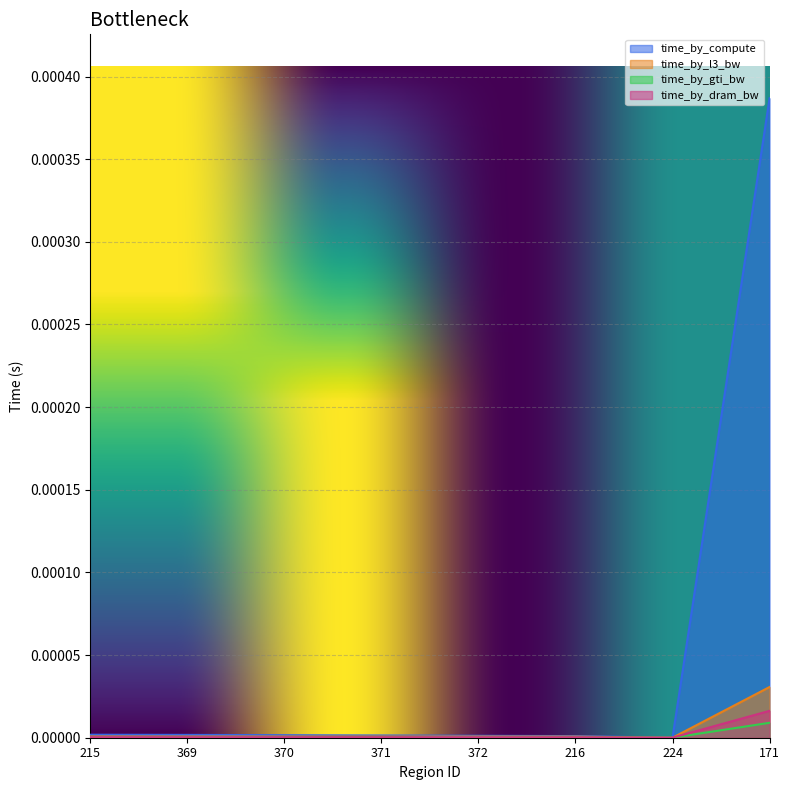

How many intersections are there between time_by_compute and time_by_l3_bw?

2